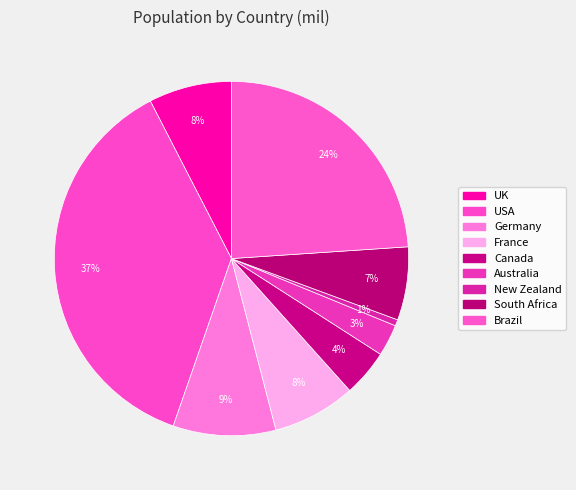

To the nearest percent, what portion does France represent?

8%